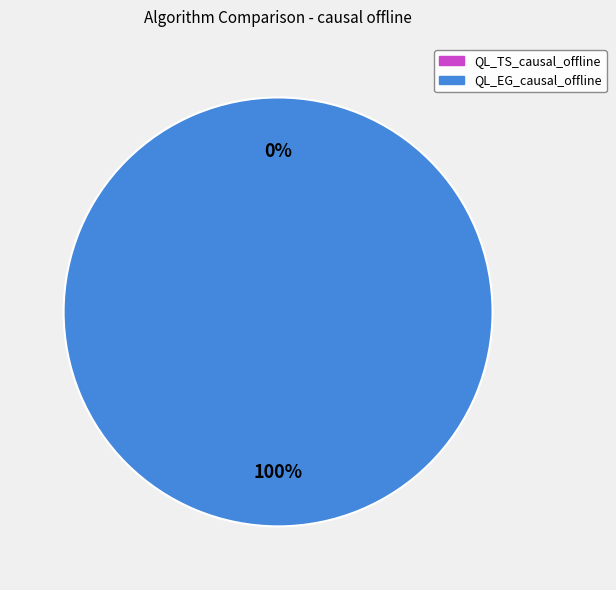

The QL_TS_causal_offline slice represents 1% of the pie. True or false?

False